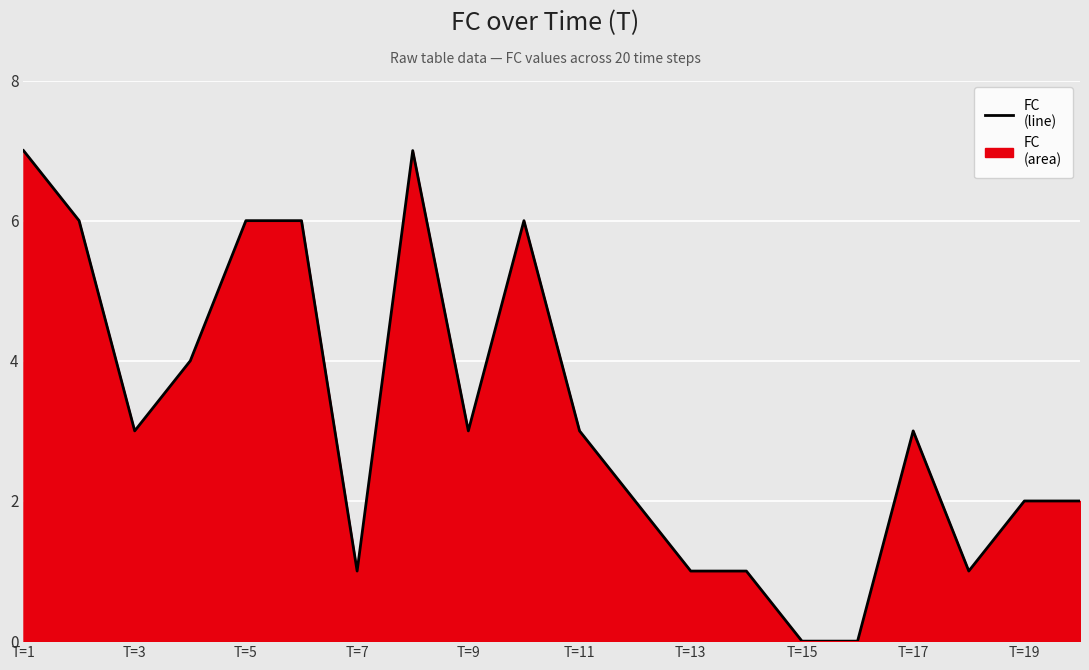

What is the difference between the maximum and minimum values?

7